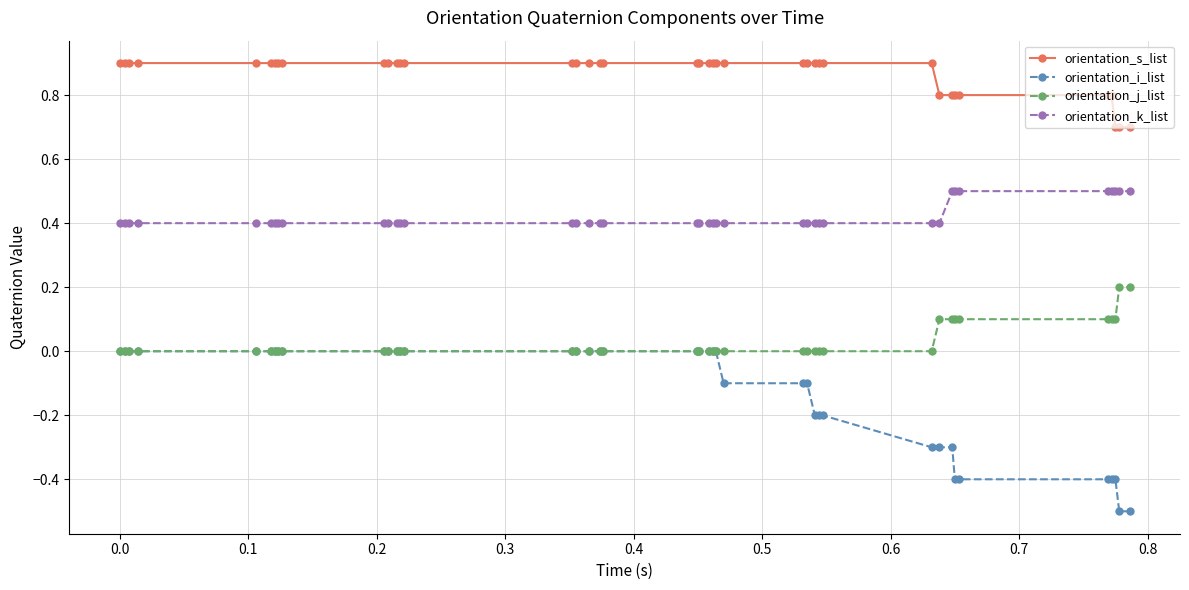

How many orientation_k_list values are between 0 and 1?

40